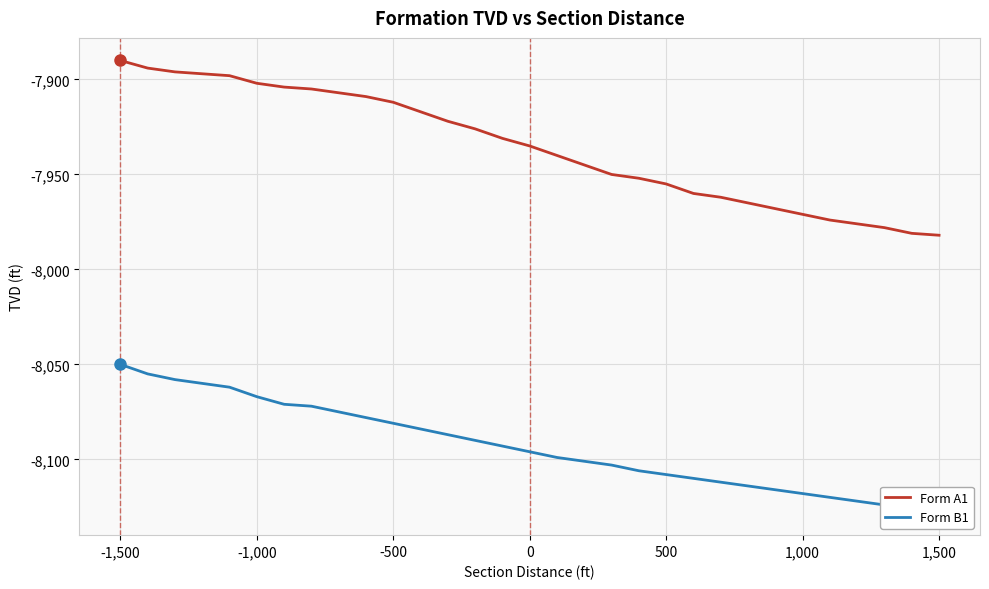

True or false: Form A1 and Form B1 intersect in this chart.

False